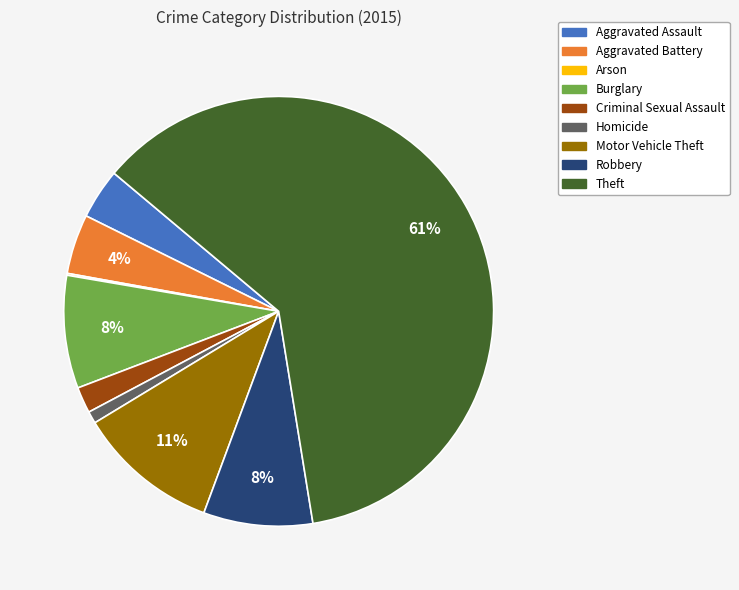

Combined, do Aggravated Assault and Theft account for over 50%?

Yes